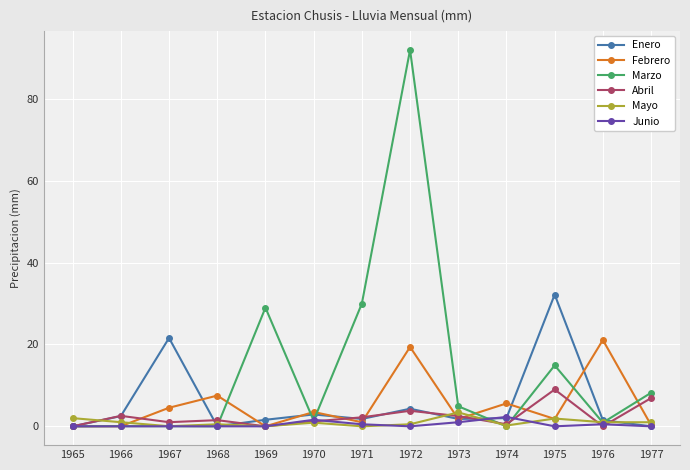

Is the value of Mayo at 1969 greater than the value of Febrero at 1970?

No